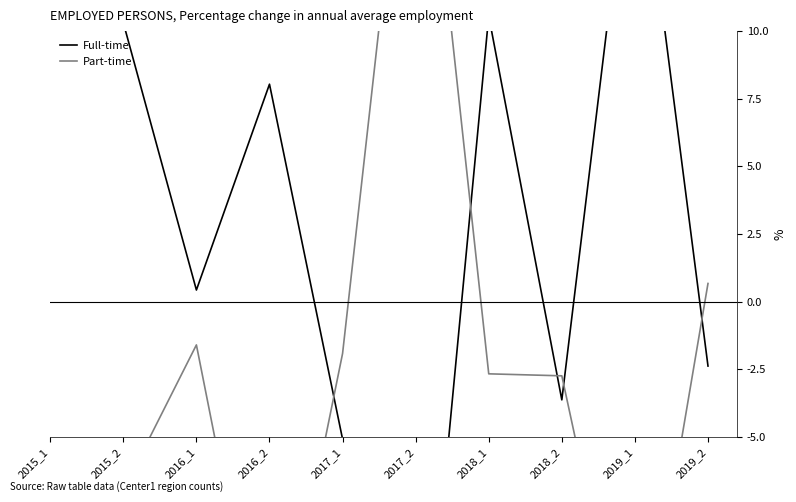

What is the value of the Full-time point at the 5th from the left?

-5.1